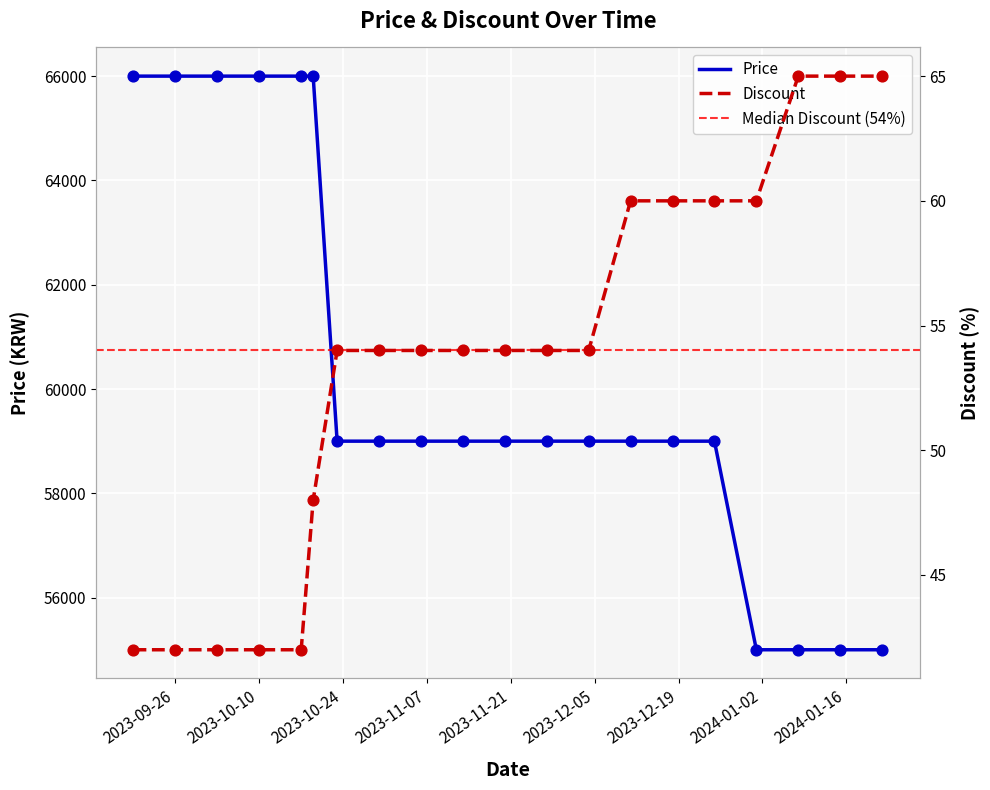

What are all the series names shown in the legend?

Price, Discount